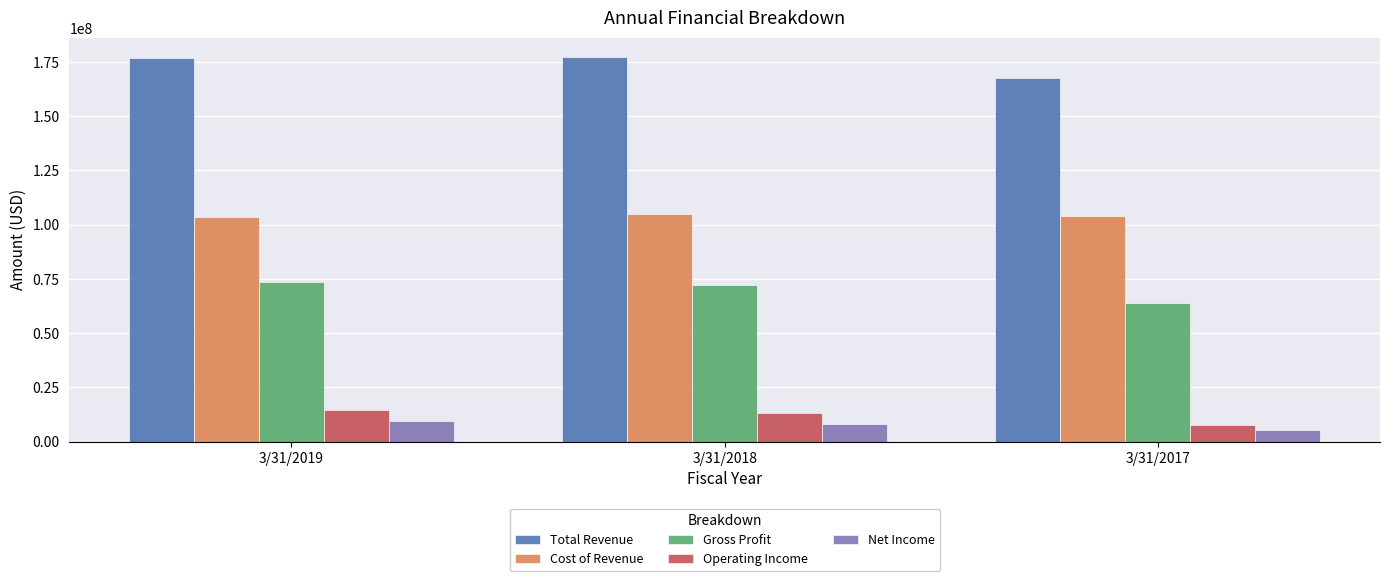

How many Gross Profit values are between 63736000 and 73478000?

3